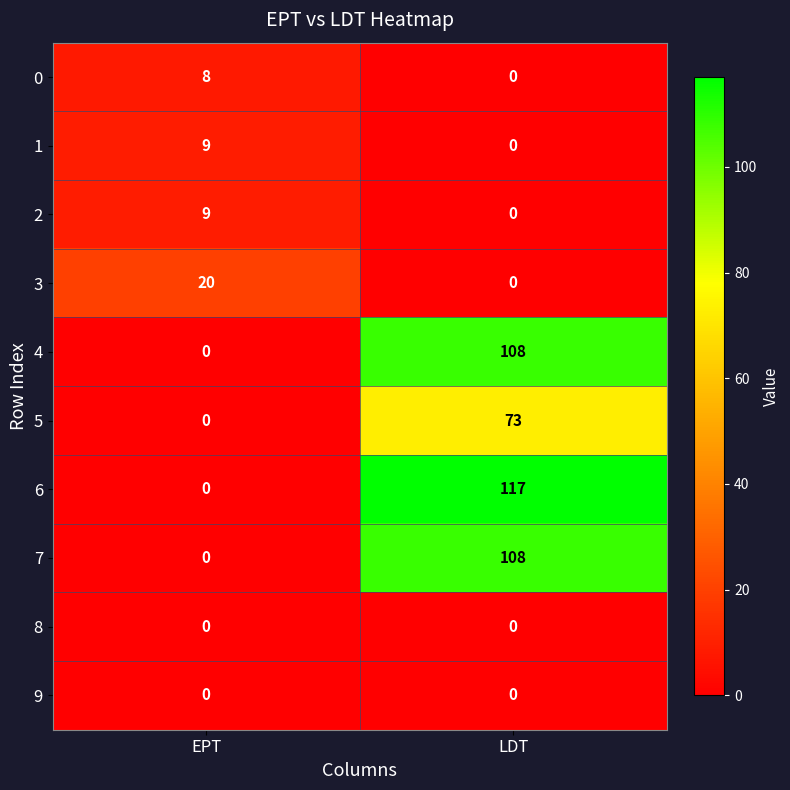

At which label does 5 reach its minimum?

EPT